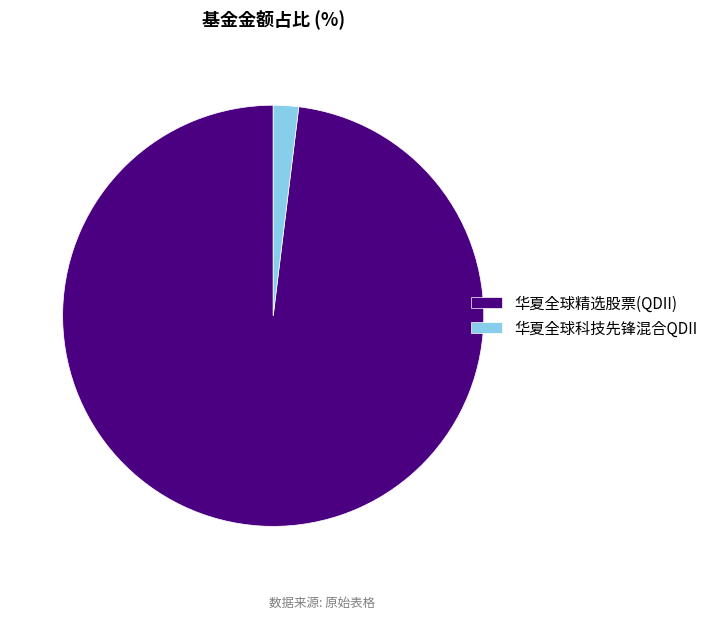

The 华夏全球科技先锋混合QDII slice represents 11% of the pie. True or false?

False